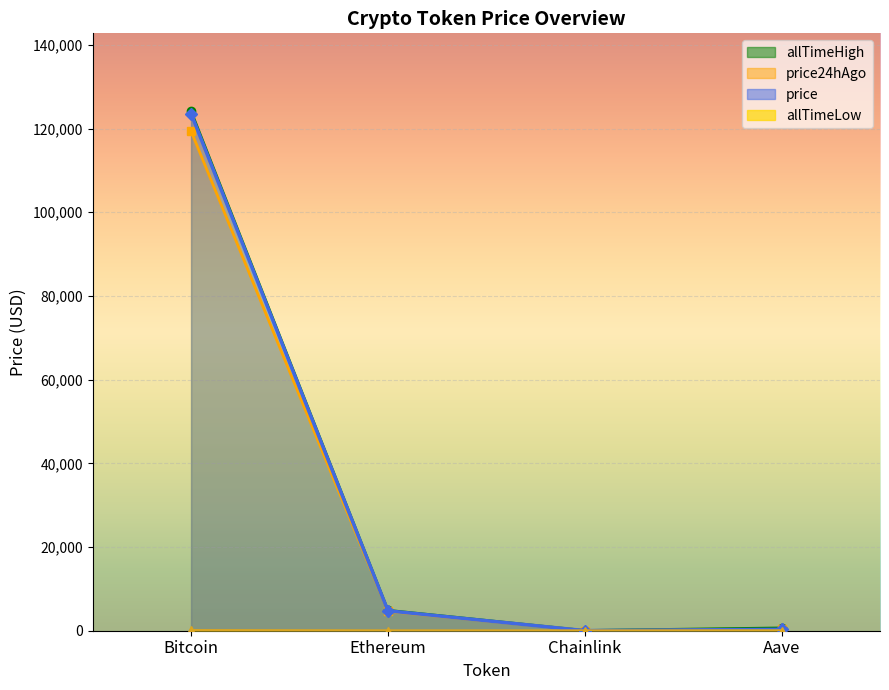

List the labels in order of price24hAgo value, largest first.

Bitcoin, Ethereum, Aave, Chainlink